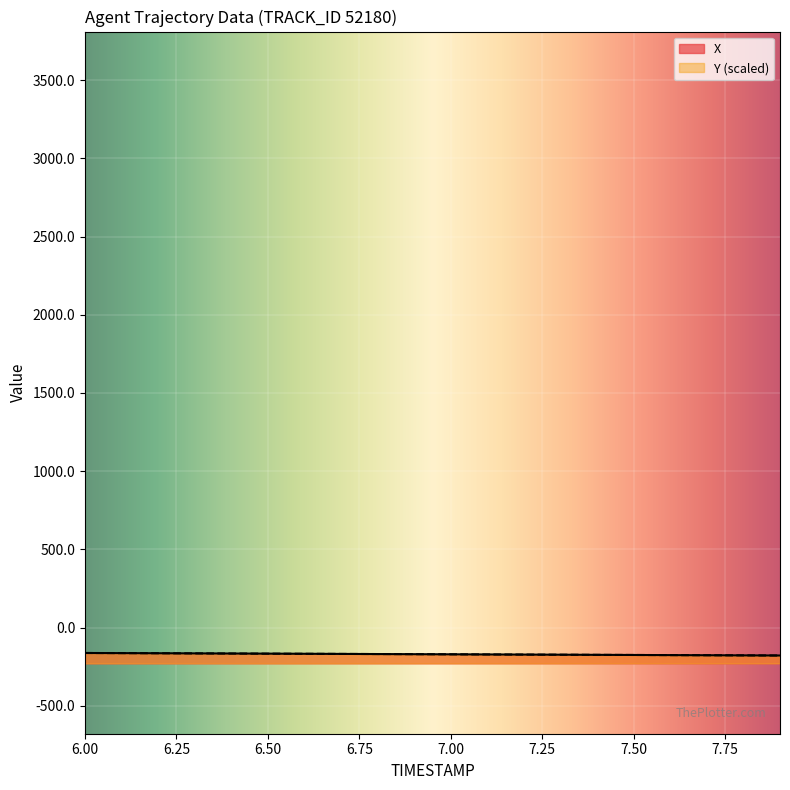

Between 6.9 and 6.8, which is larger?

6.8